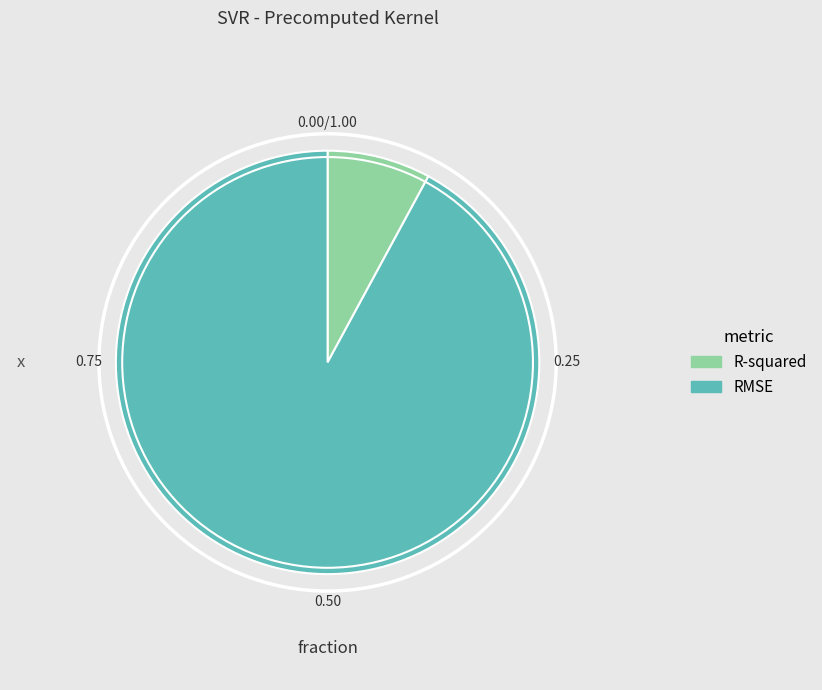

Combined, do RMSE and R-squared account for over 50%?

Yes